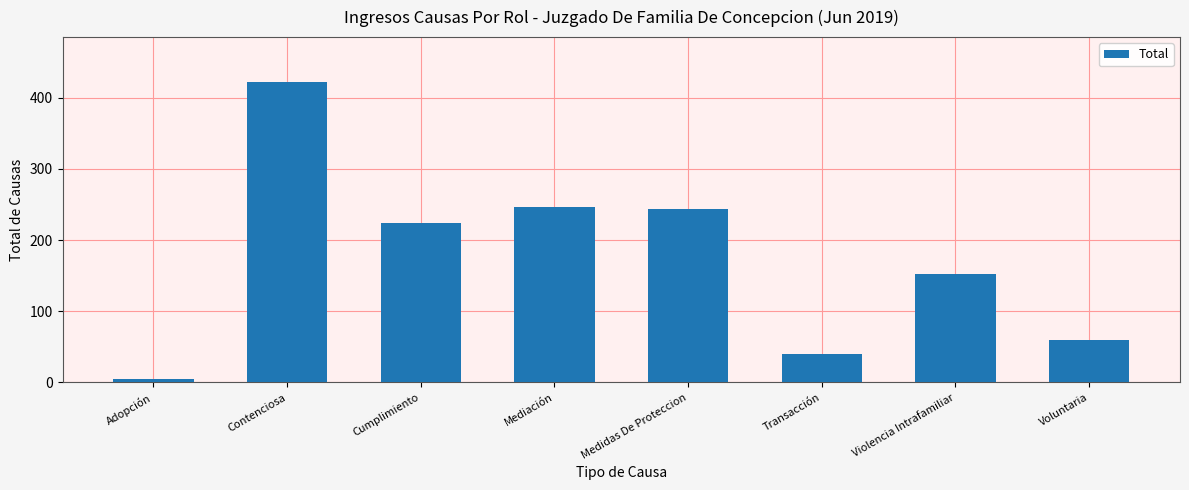

Which label corresponds to the largest value in the chart?

Contenciosa